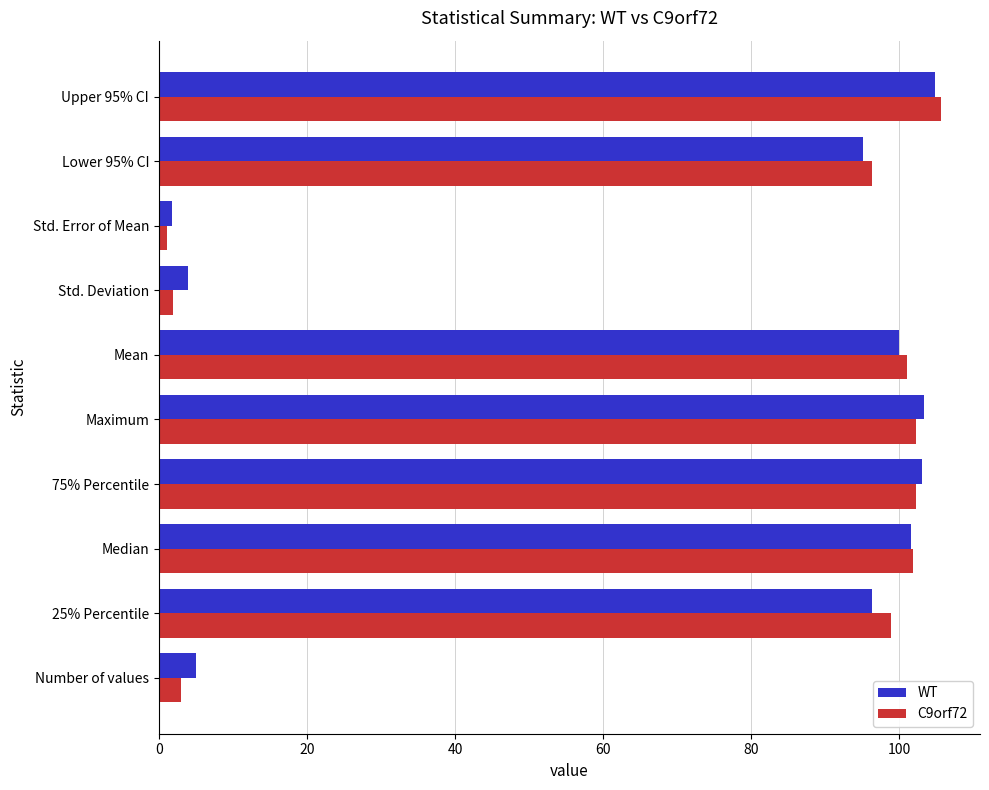

The value of C9orf72 at Median is 182.8. True or false?

False